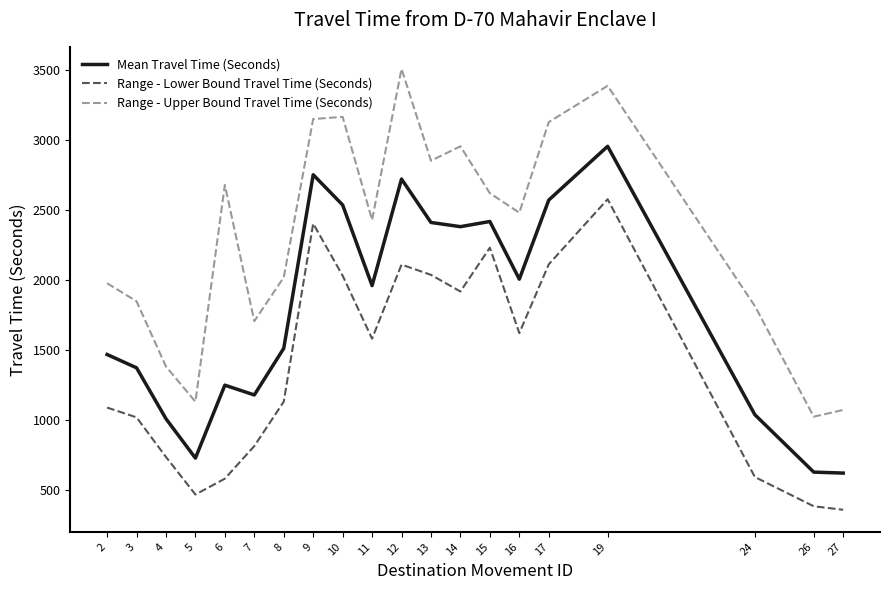

What is the approximate value of Range - Lower Bound Travel Time (Seconds) at 16, to the nearest 10?

1620